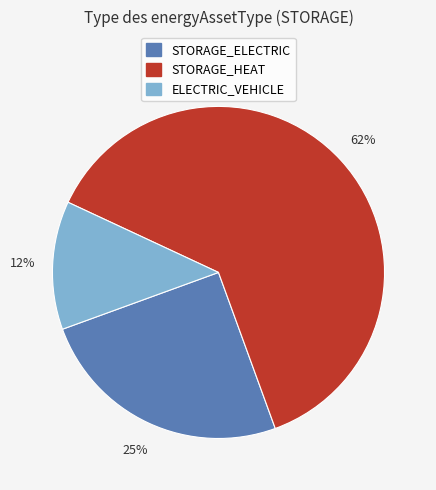

Combined, do ELECTRIC_VEHICLE and STORAGE_HEAT account for over 50%?

Yes